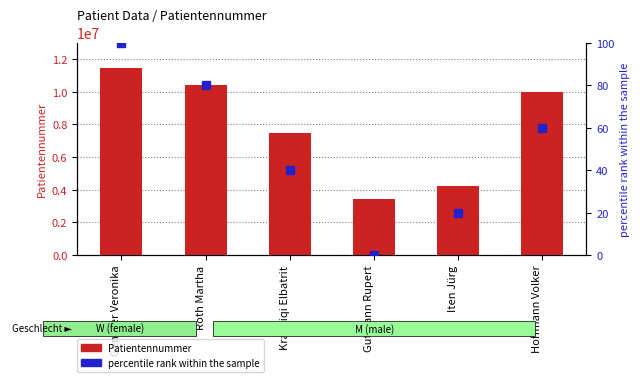

Which series contains the highest Y value?

Patientennummer